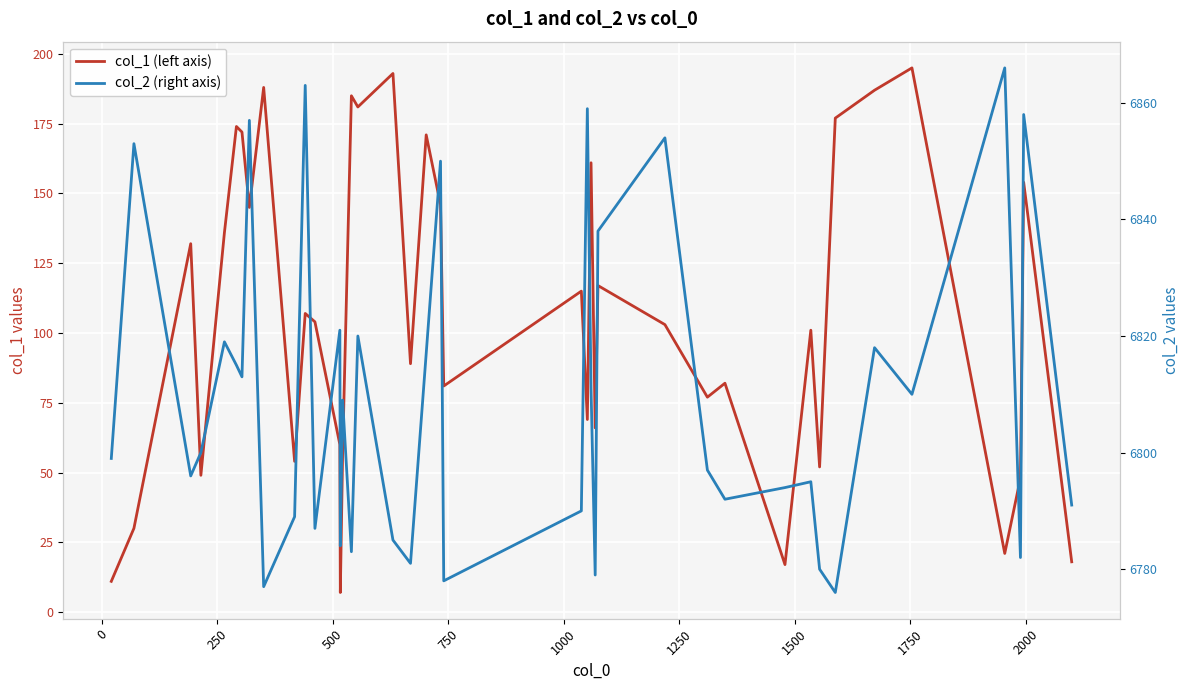

List the series in order of their overall mean, highest first.

col_2 (right axis), col_1 (left axis)